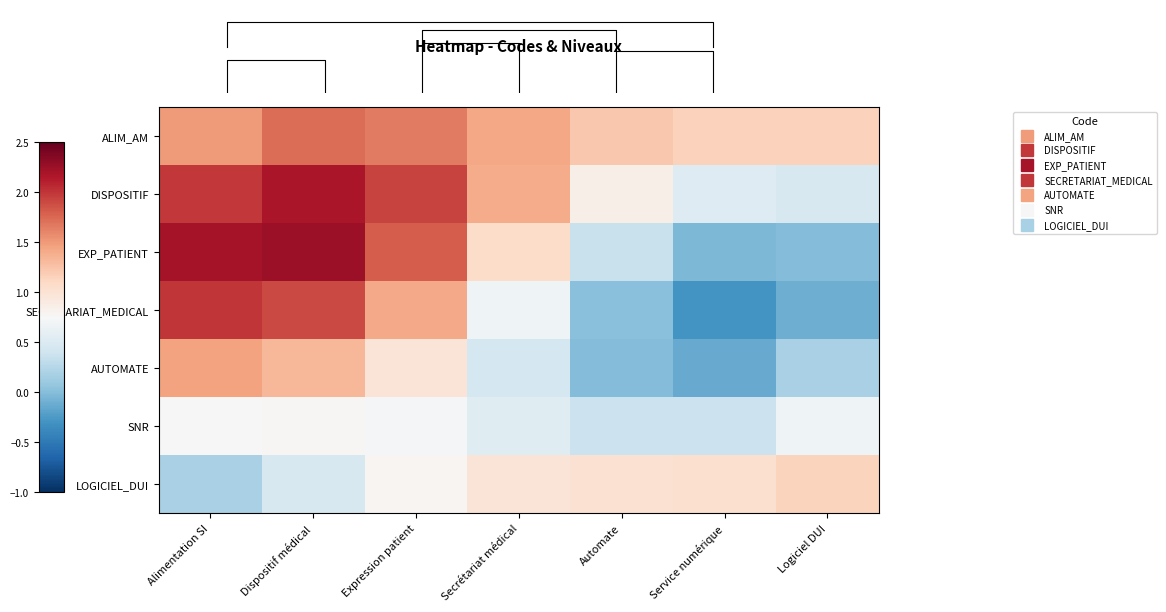

What is the greatest value displayed?

2.2